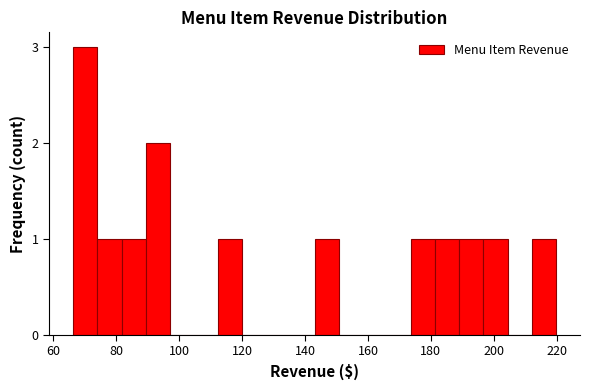

Around what value on the x-axis is the tallest bar? Give the approximate position of its centre, as read against the axis.

70